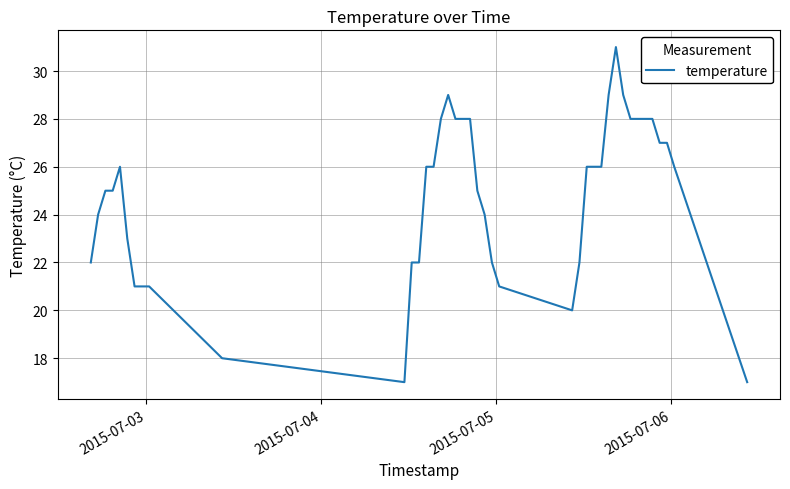

What is the minimum value shown in the chart?

17